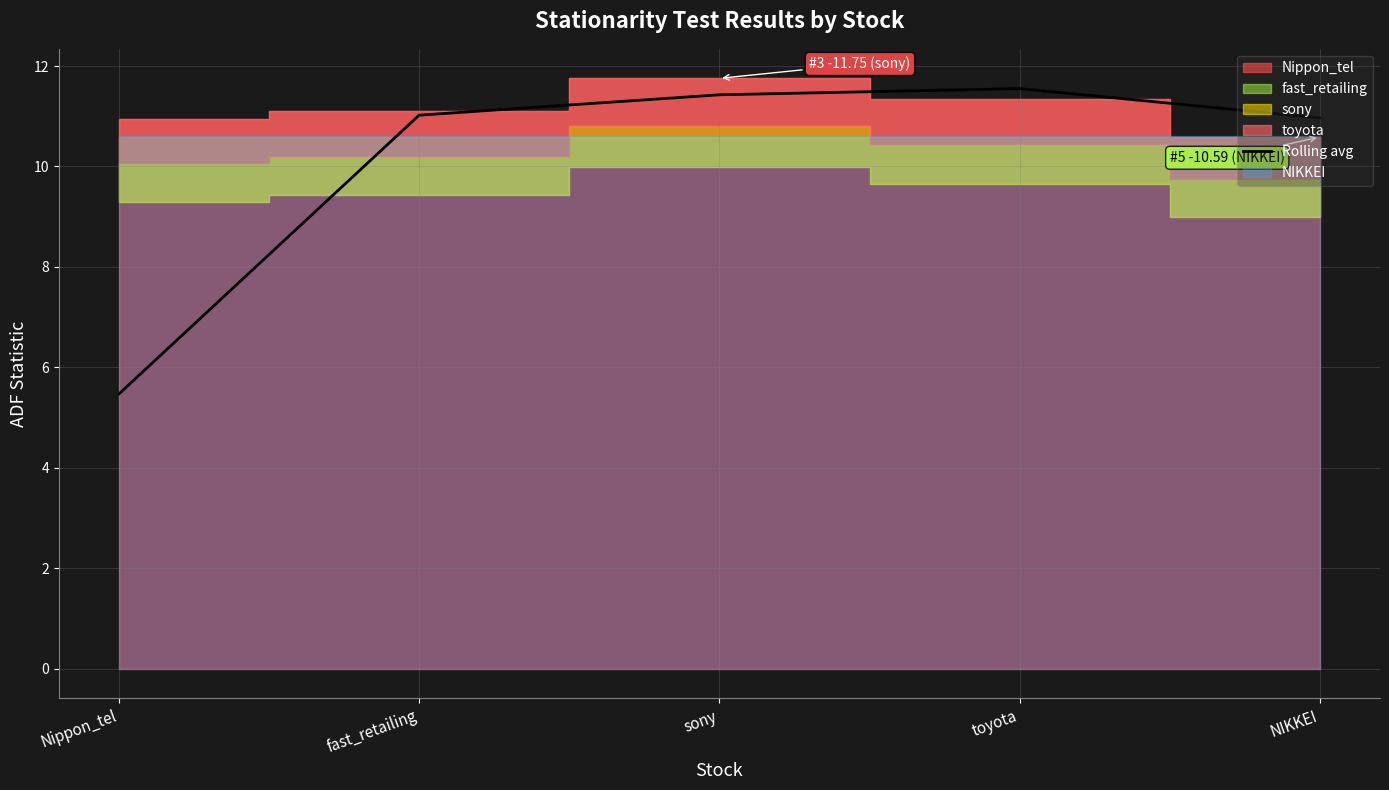

At which label is Rolling avg closest to 8?

Nippon_tel